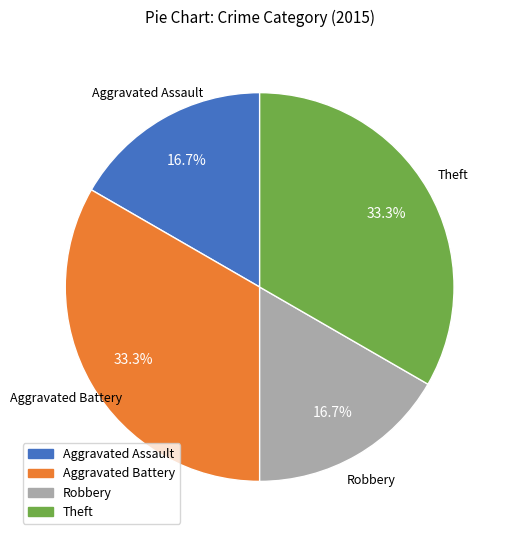

Is there a majority slice in this chart?

No